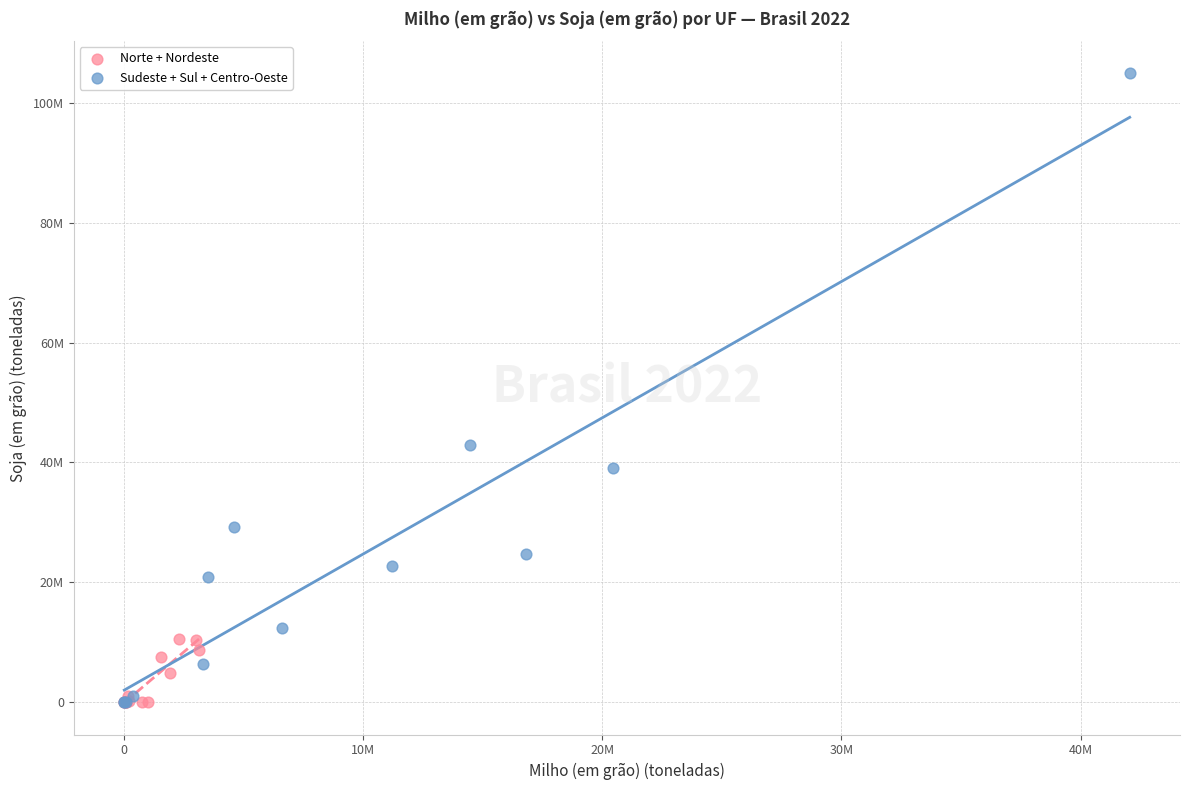

Which series reaches the maximum Y coordinate?

Sudeste + Sul + Centro-Oeste